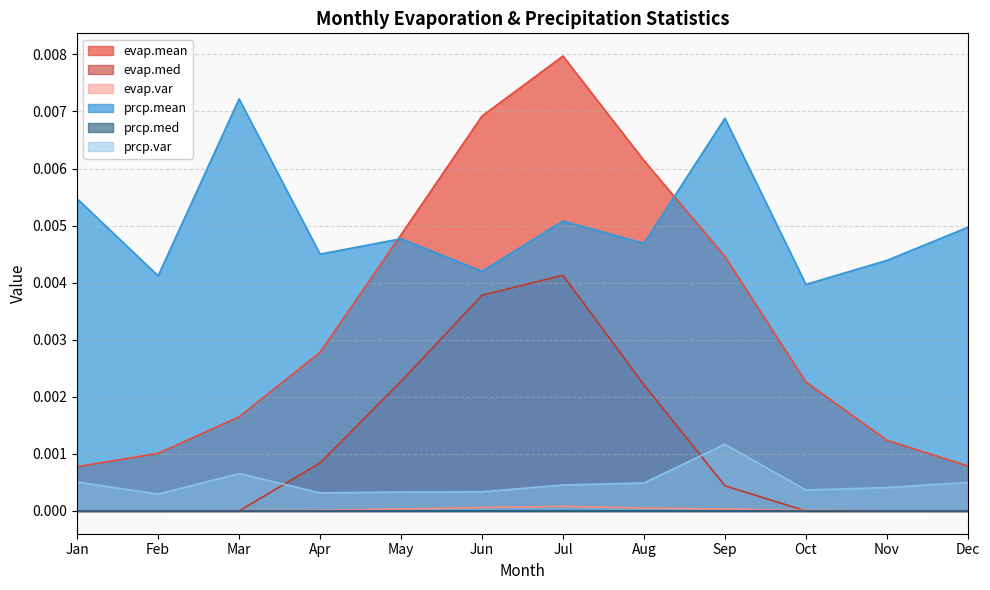

Is it true that prcp.var equals 0.0 at Nov?

True